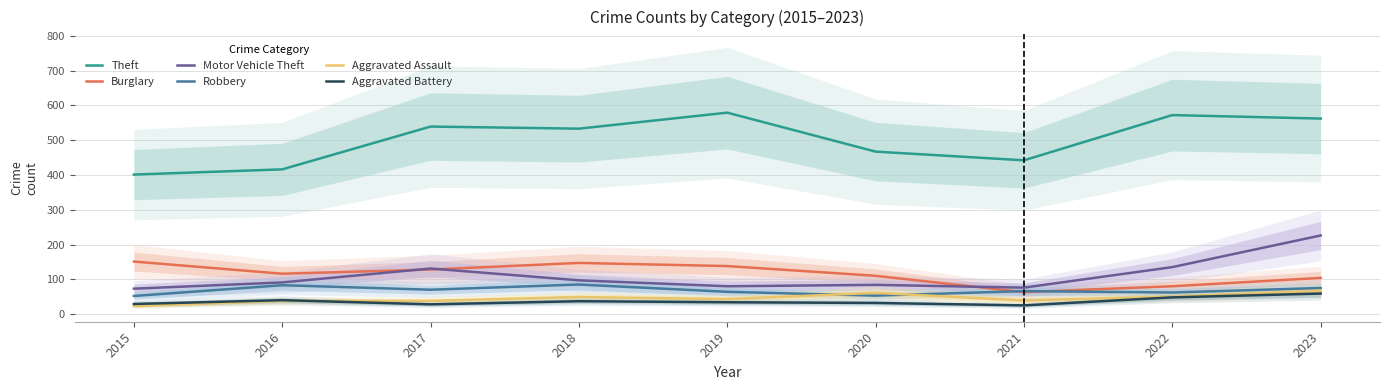

What is the average value of the Robbery series?

68